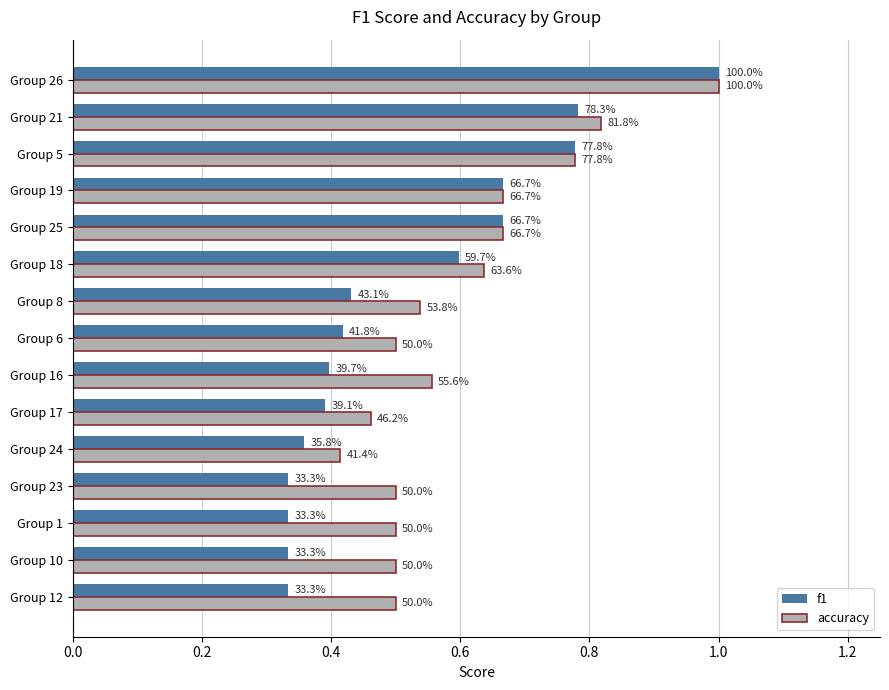

What are all the series names shown in the legend?

f1, accuracy